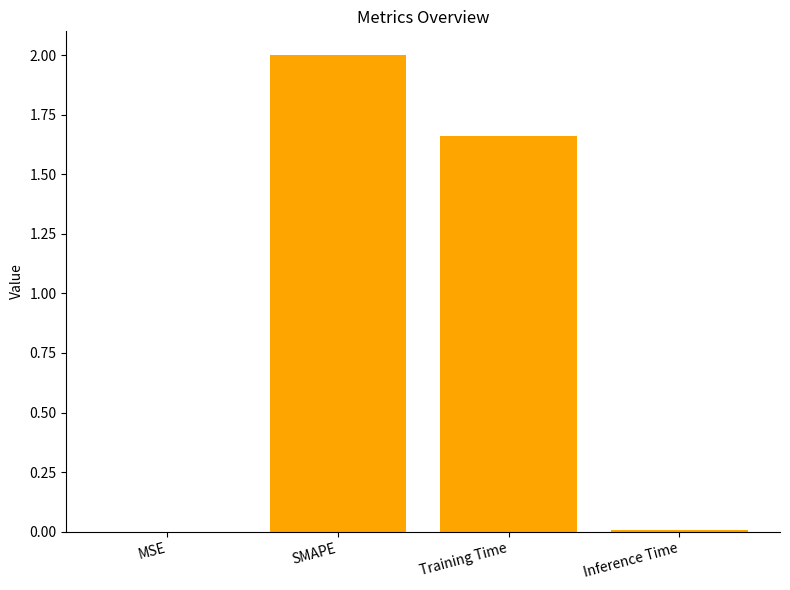

Which has a higher value, SMAPE or MSE?

SMAPE